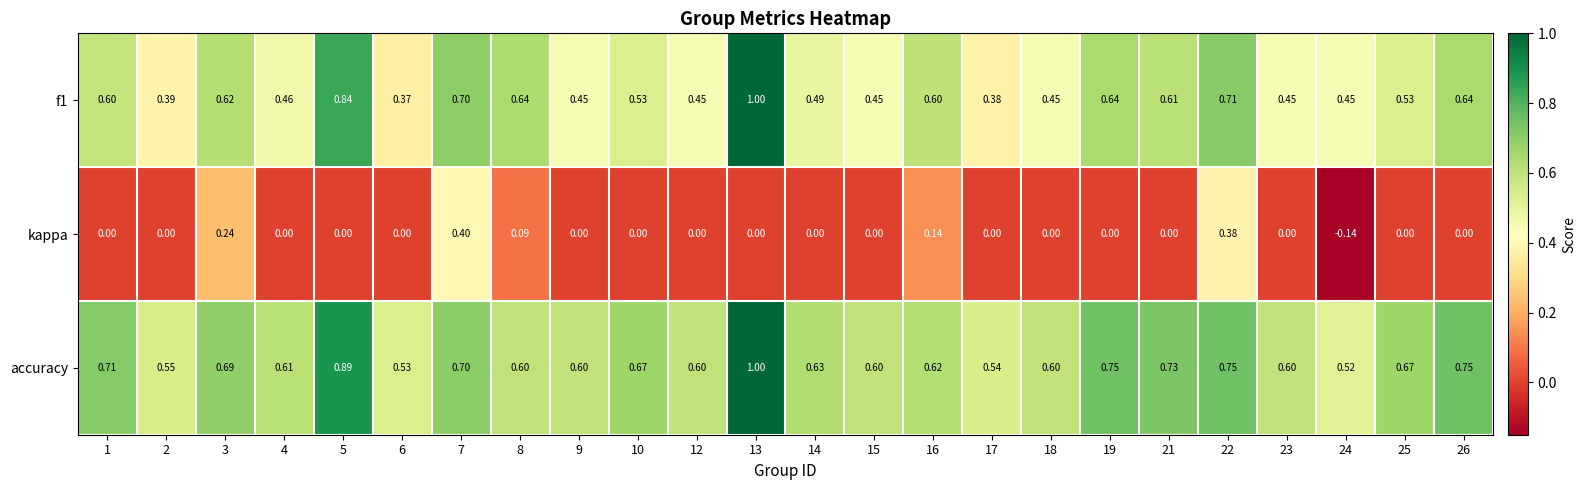

Which series has the largest total across all categories?

accuracy